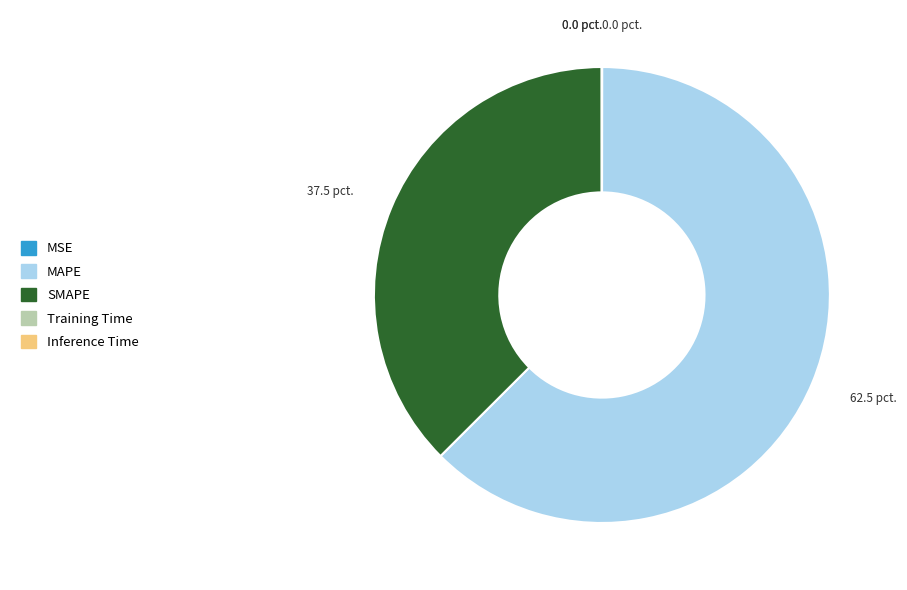

Is there a majority slice in this chart?

Yes